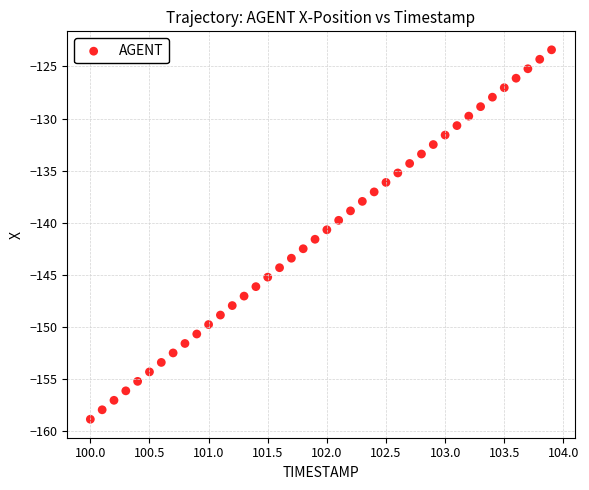

What is the range of Y values (max minus min)?

35.4